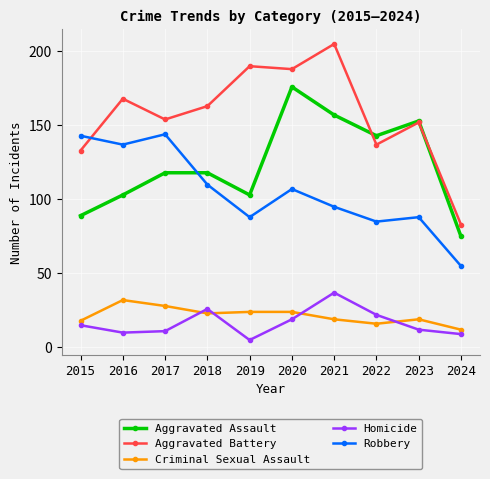

Which series has the widest spread of values?

Aggravated Battery